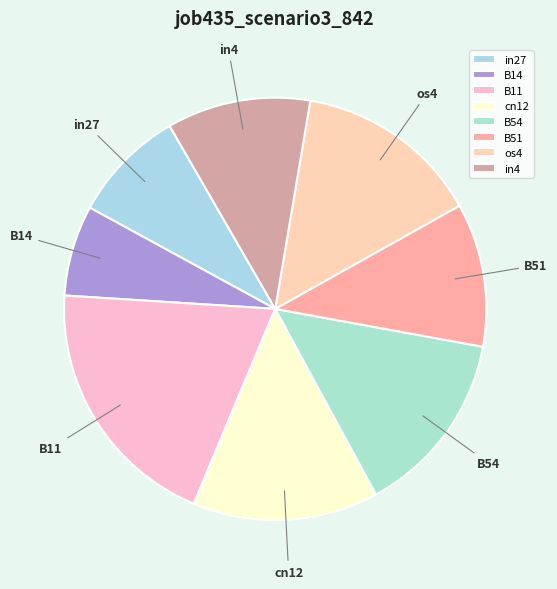

How many slices are in this pie chart?

8